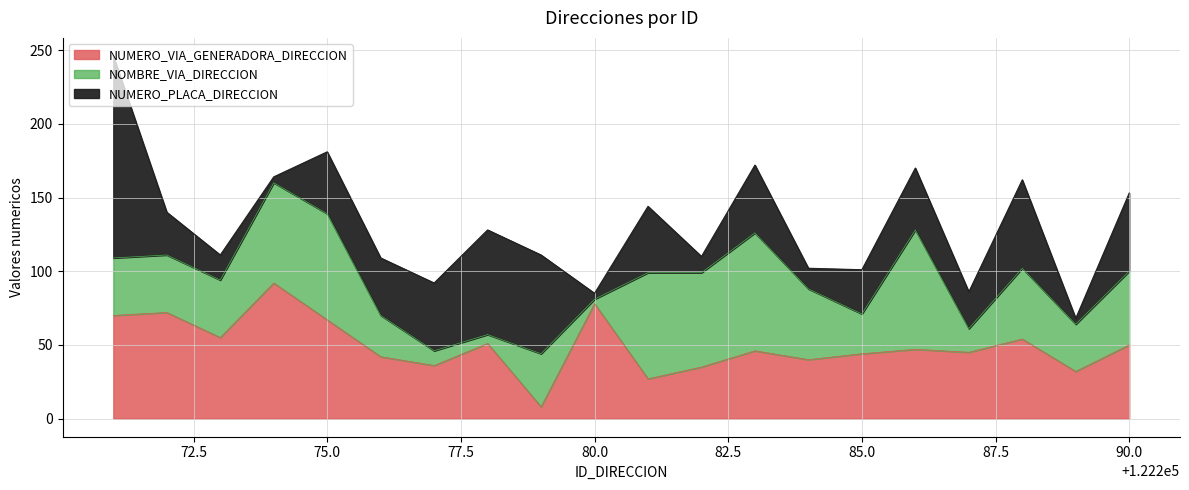

What are all the series names shown in the legend?

NUMERO_VIA_GENERADORA_DIRECCION, NOMBRE_VIA_DIRECCION, NUMERO_PLACA_DIRECCION